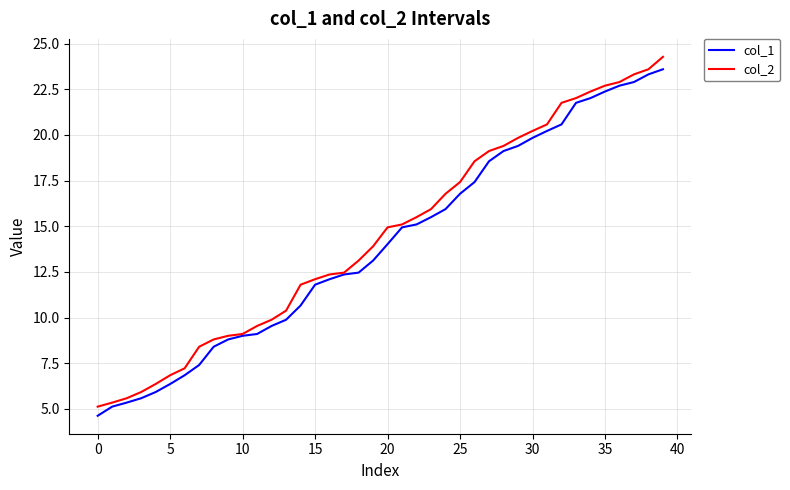

How many lines are shown in the chart?

2